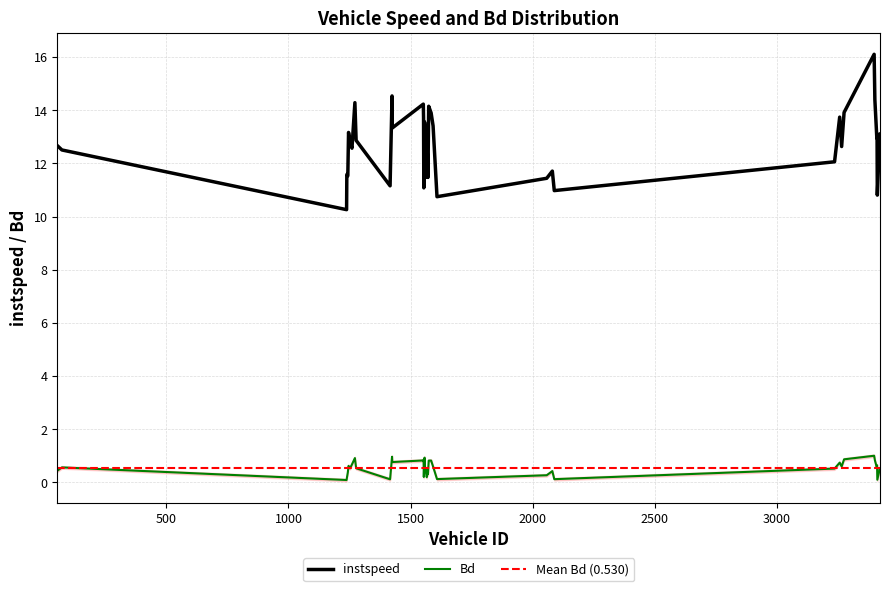

What is the label of the 30th point from the left?

3235.0